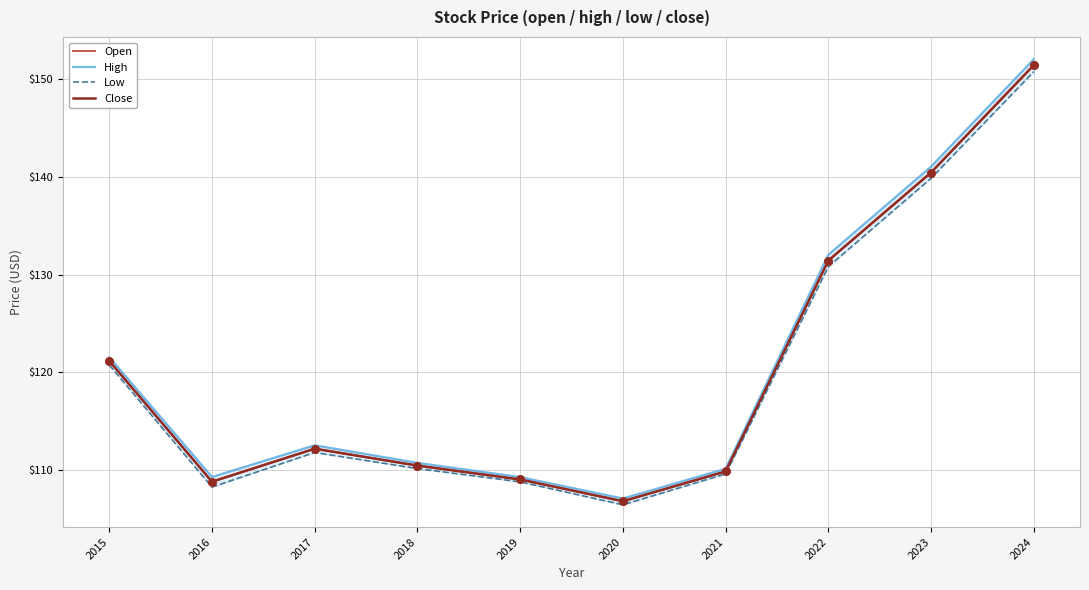

Which series reaches the maximum Y coordinate?

High